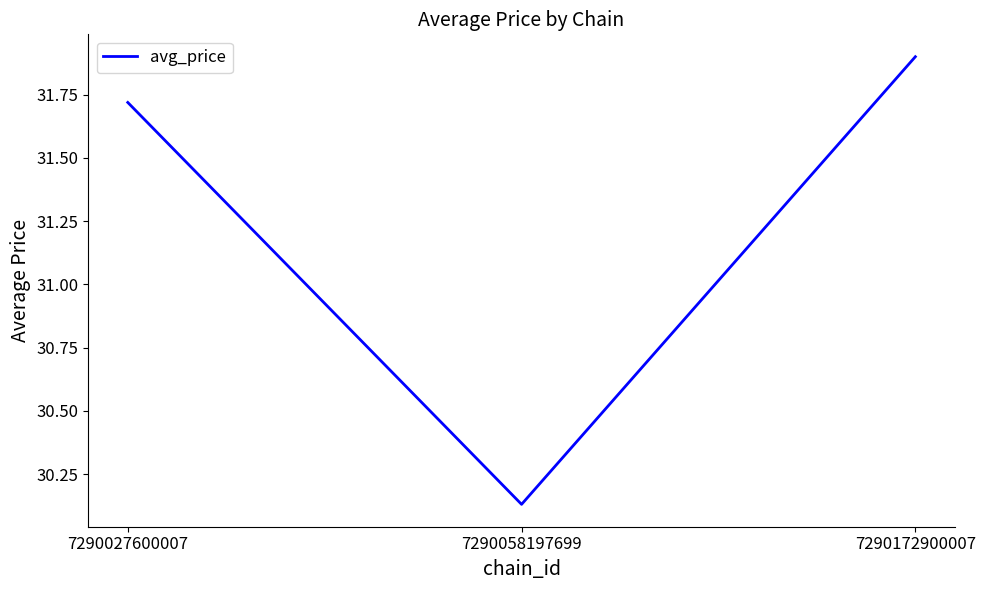

Is it true that the value at 7290172900007 is 31.9?

True